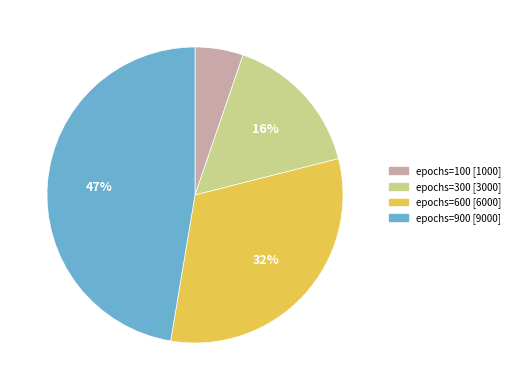

To the nearest percent, what is the average slice percentage?

25%